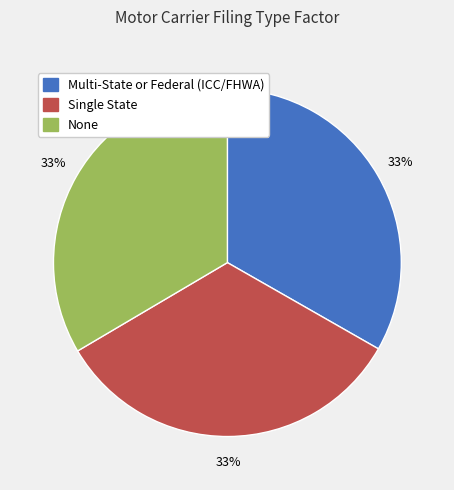

Is the sum of None and Single State greater than half?

Yes